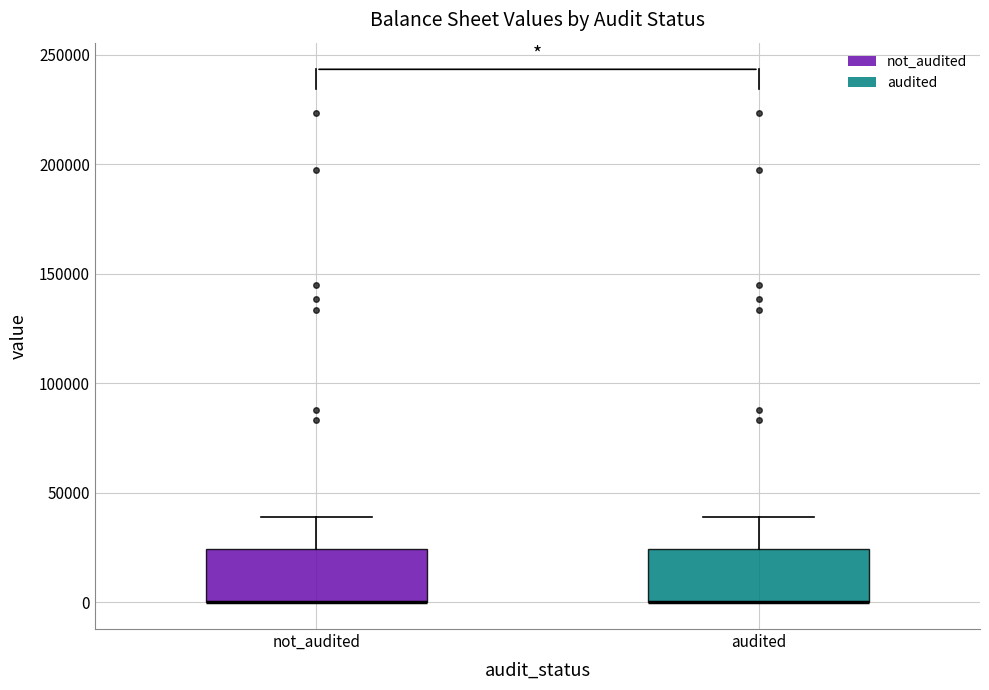

Reading left to right, read every box against the y-axis: the position of its median line, the range the box covers, and the ends of its whiskers. The values are not printed on the chart, so give them approximately, as read against the axis.

not_audited: median 0 (drawn on the box's lower edge), box 0 to 25000, whiskers 0 to 40000
audited: median 0 (drawn on the box's lower edge), box 0 to 25000, whiskers 0 to 40000